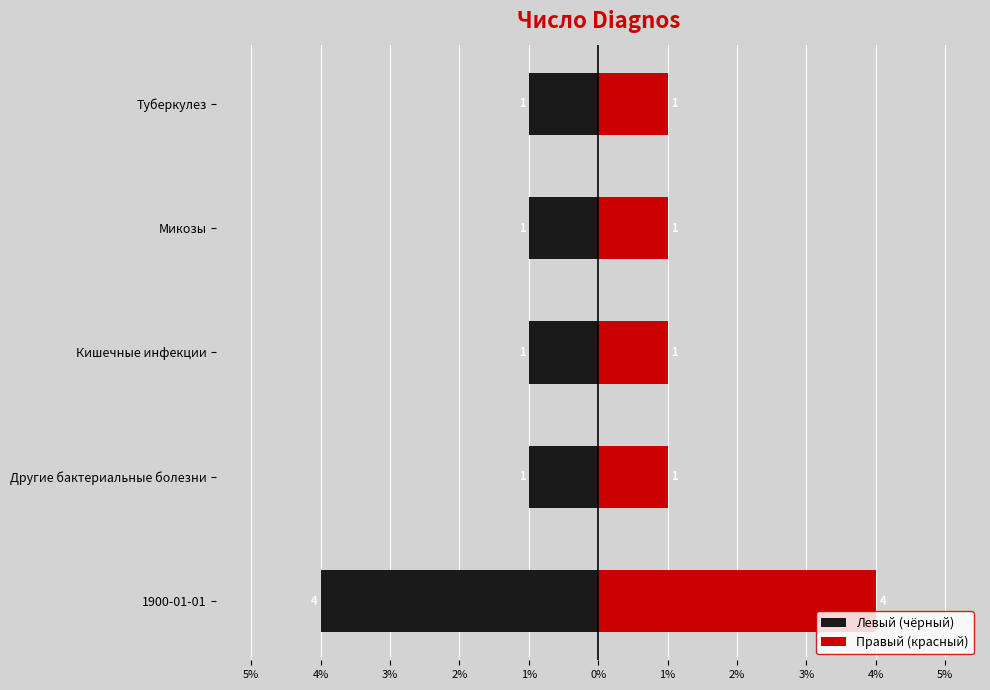

What is the greatest value displayed?

4